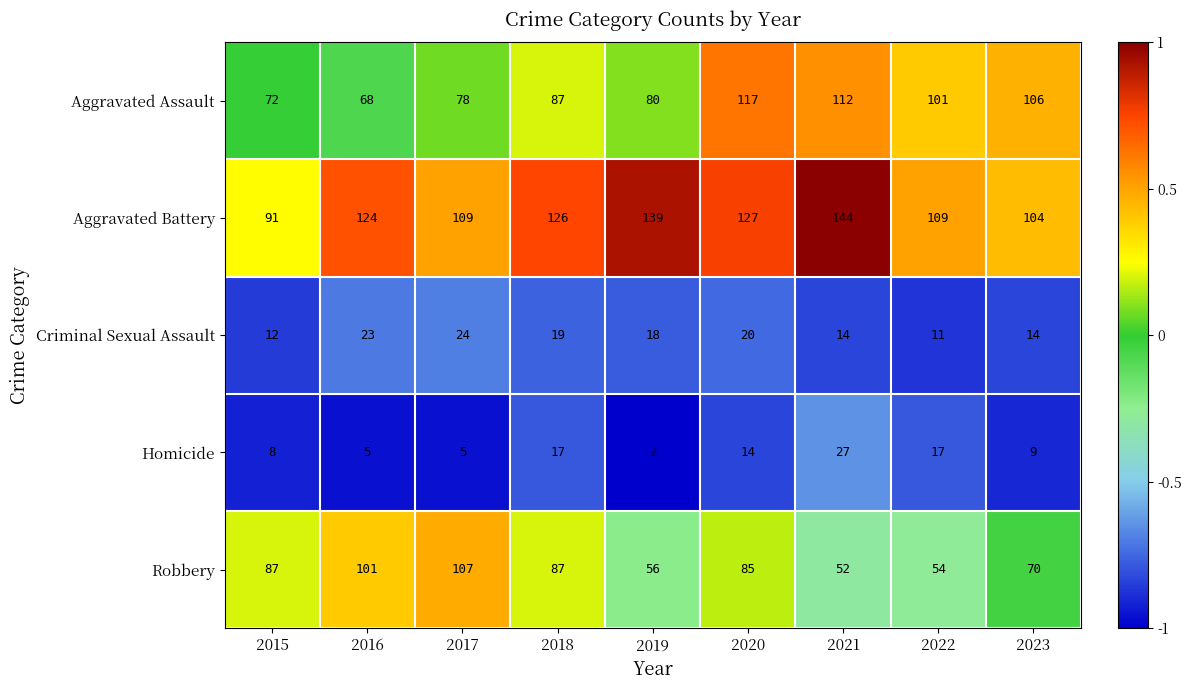

What is the total value across all series at 2018?

336